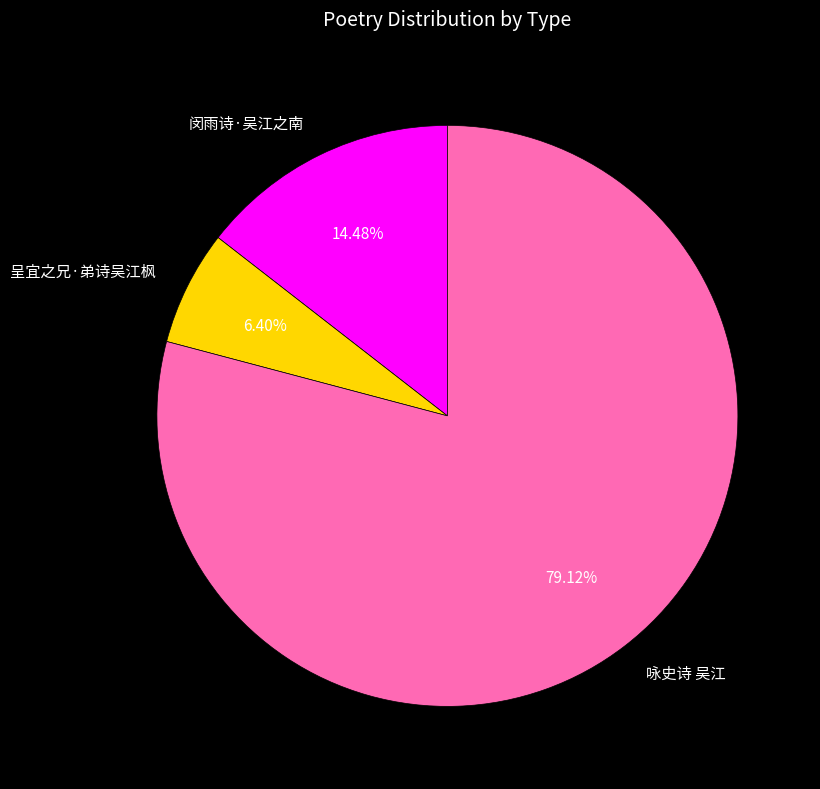

Is there a majority slice in this chart?

Yes